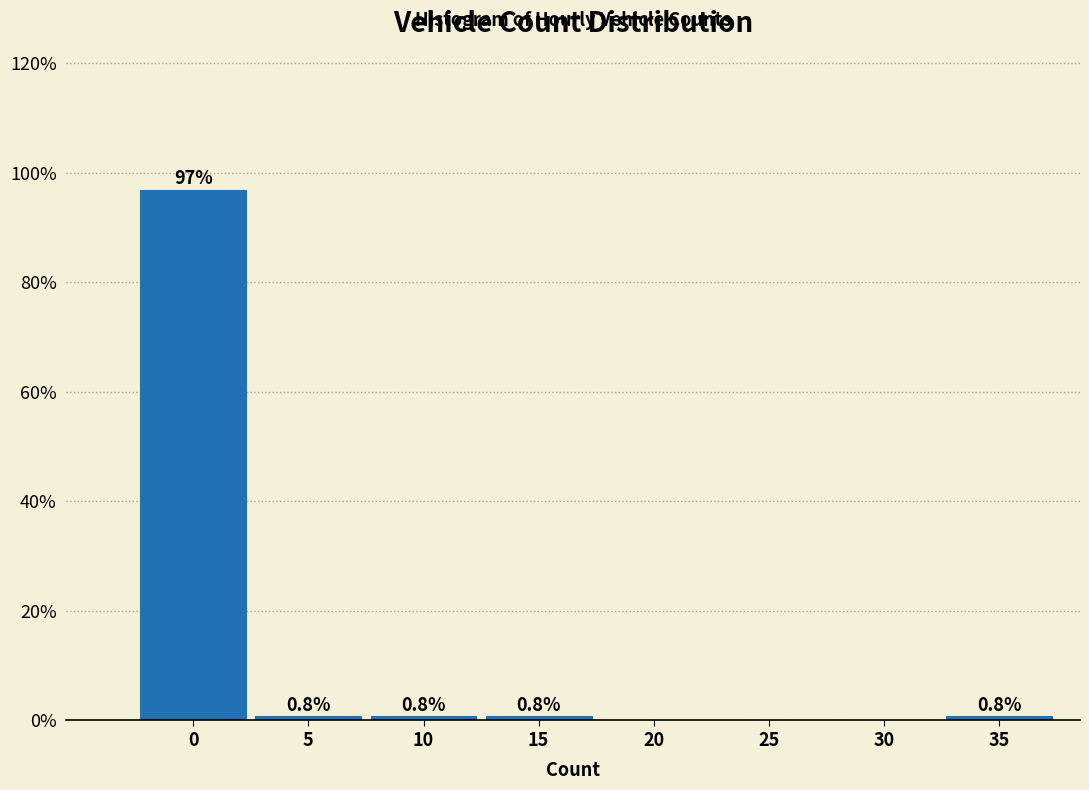

Reading right to left, transcribe all the data shown in this chart.

35=0.8	30=0.0	25=0.0	20=0.0	15=0.8	10=0.8	5=0.8	0=96.9